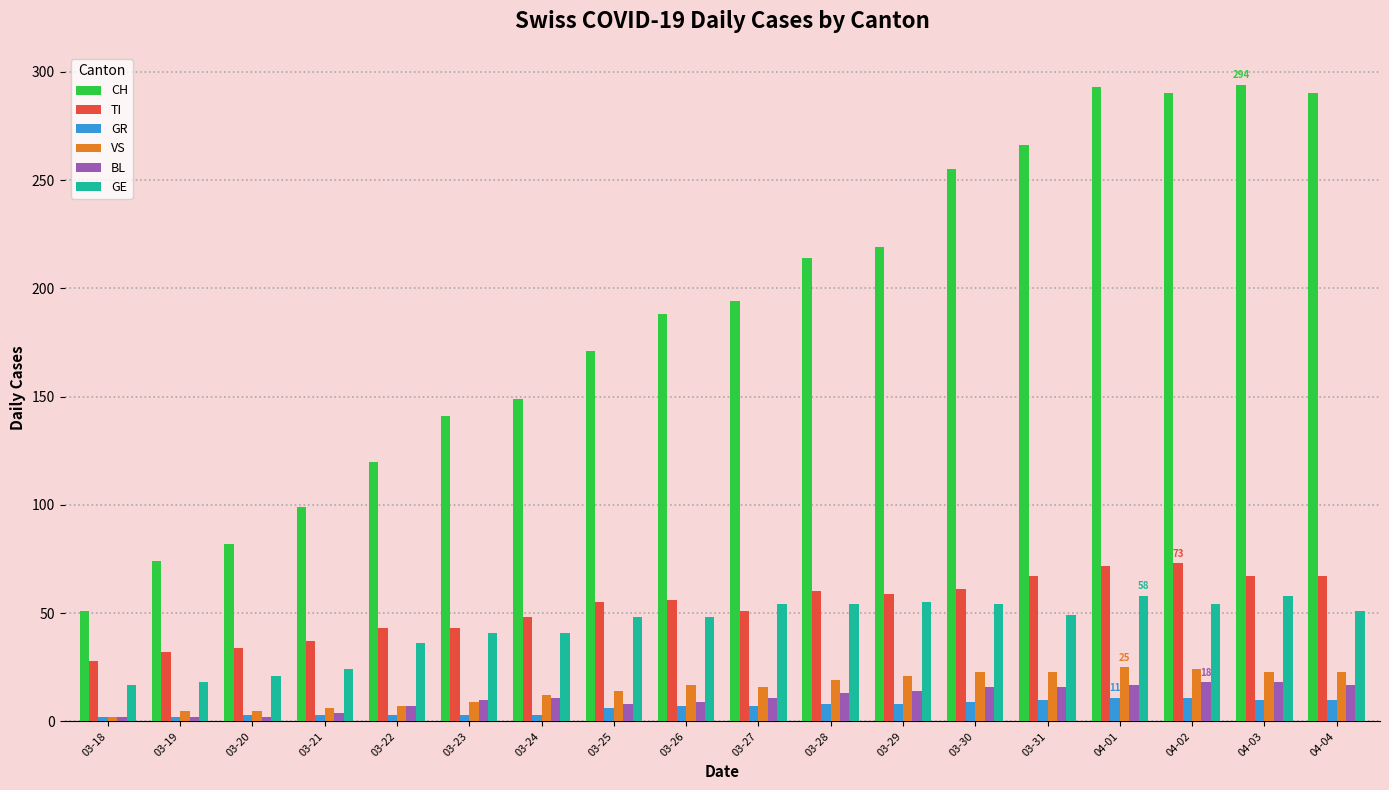

Which series changed the most between 03-21 and 03-27?

CH